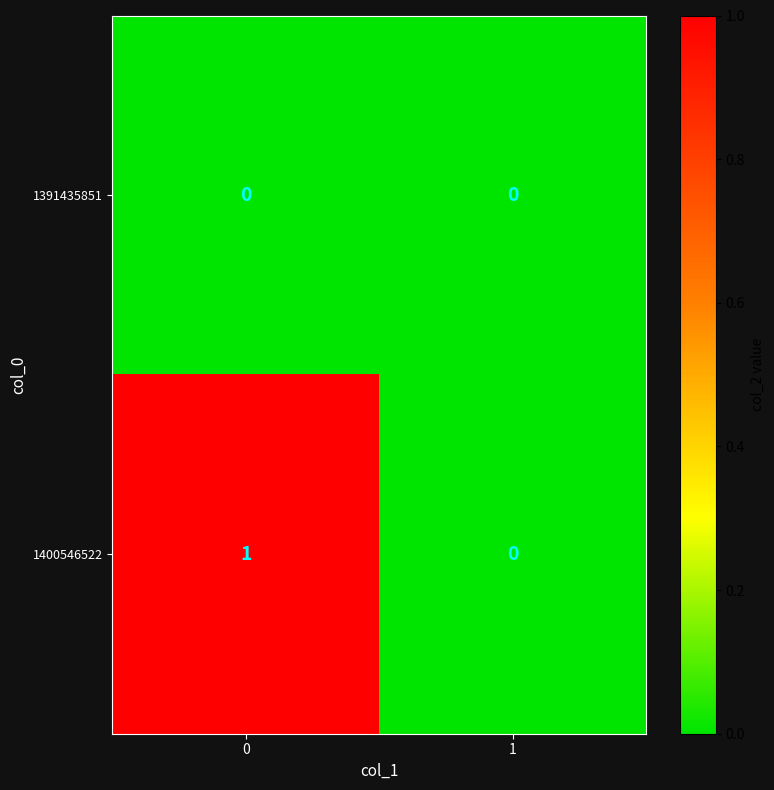

Between 0 and 1, which series saw the biggest shift?

1400546522